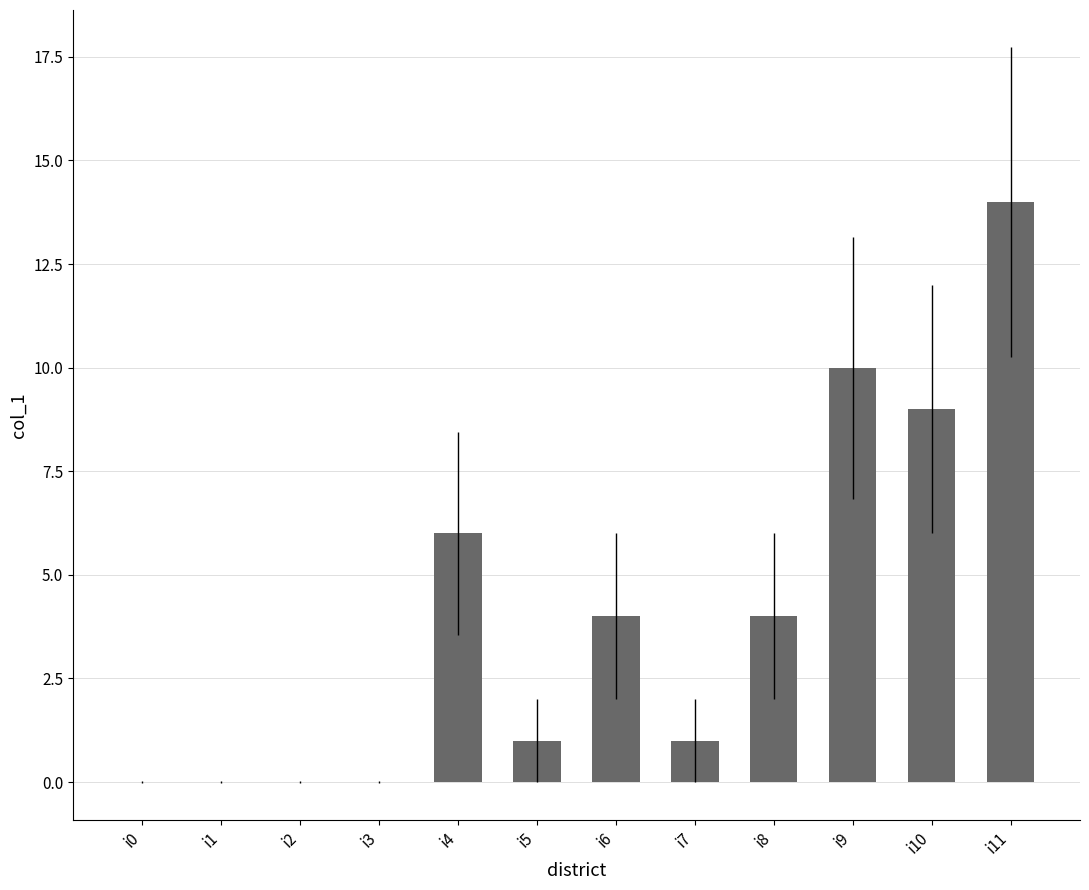

How many data points does each series have?

12